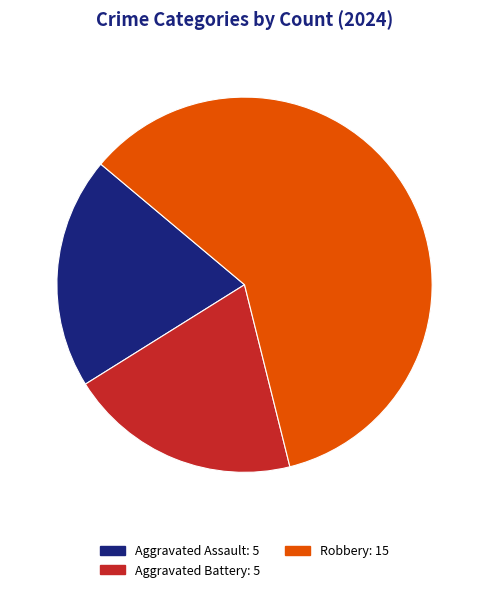

Is there any slice that represents more than half of the pie?

Yes